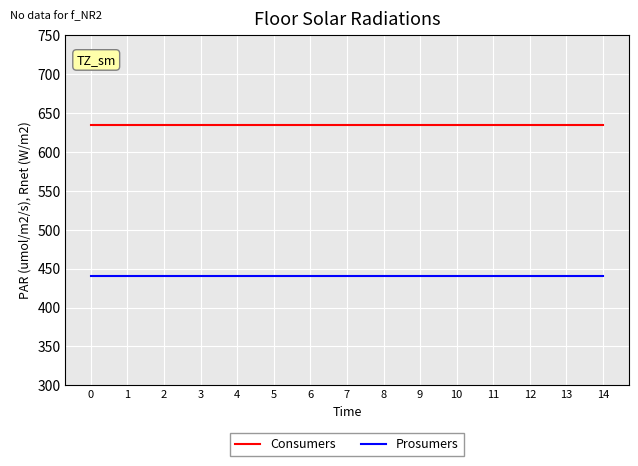

What are all the series names shown in the legend?

Consumers, Prosumers